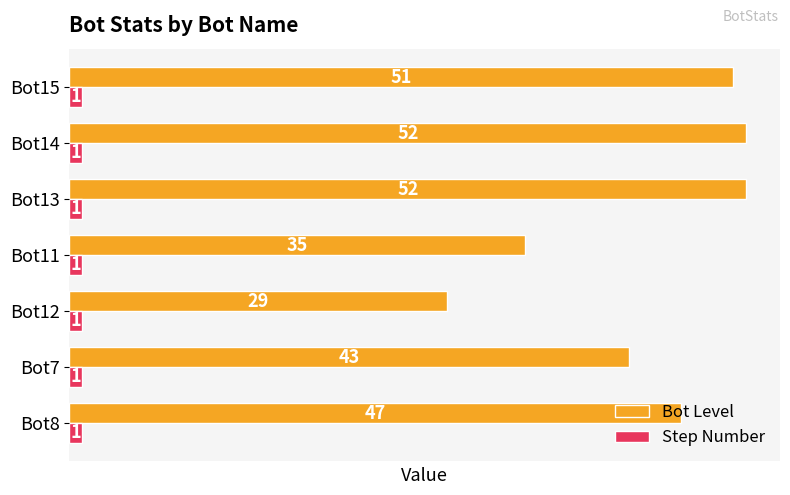

The value of Bot Level at Bot13 is 52. True or false?

True